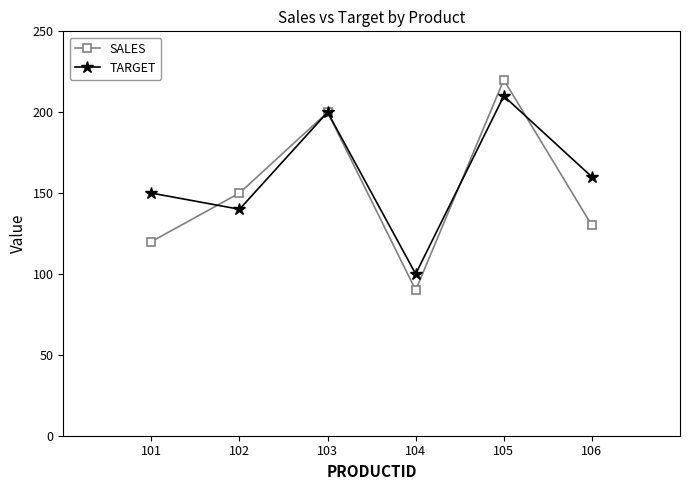

Which category has the highest value in the SALES series?

105